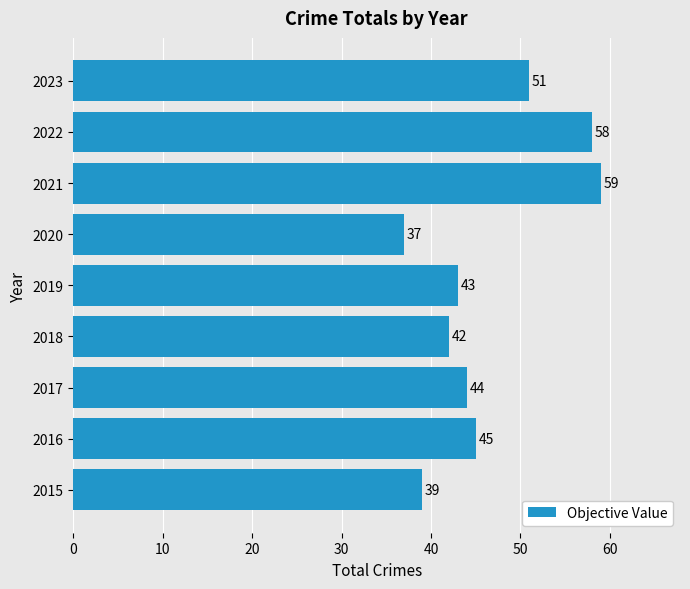

What value does the data have at 2016?

45